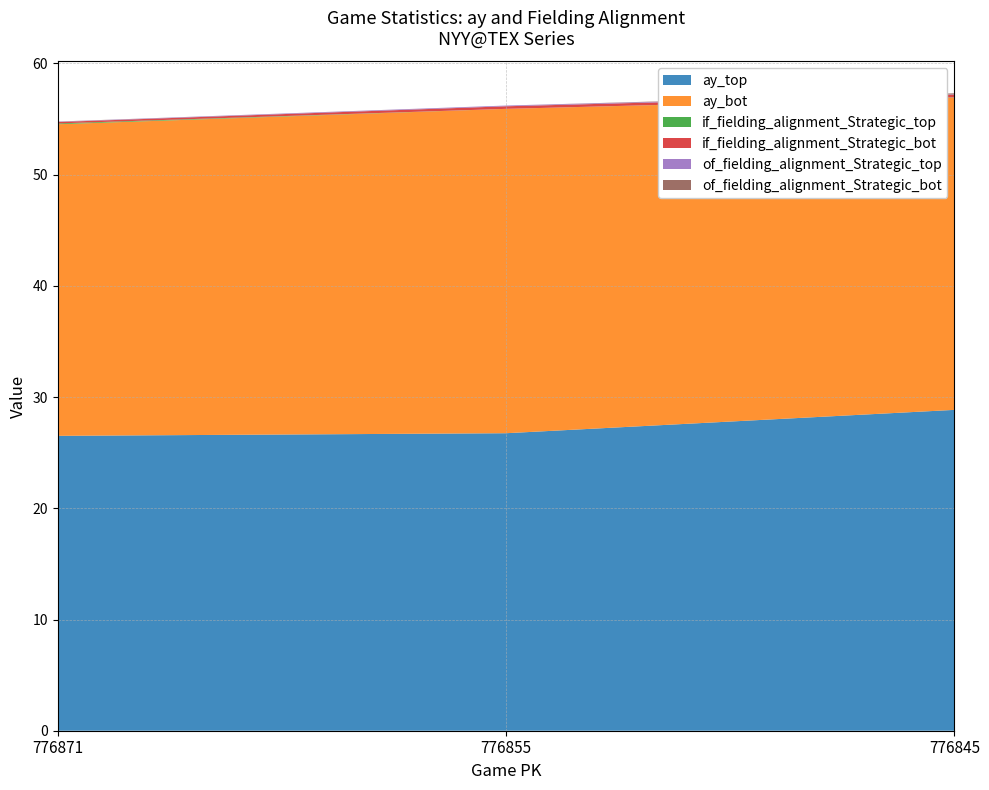

Reading right to left, transcribe all the data shown in this chart.

ay_top: 28.9	26.8	26.5
ay_bot: 28.1	29.2	28.0
if_fielding_alignment_Strategic_top: 0.0	0.0	0.1
if_fielding_alignment_Strategic_bot: 0.2	0.2	0.1
of_fielding_alignment_Strategic_top: 0.0	0.1	0.0
of_fielding_alignment_Strategic_bot: 0.1	0.0	0.0